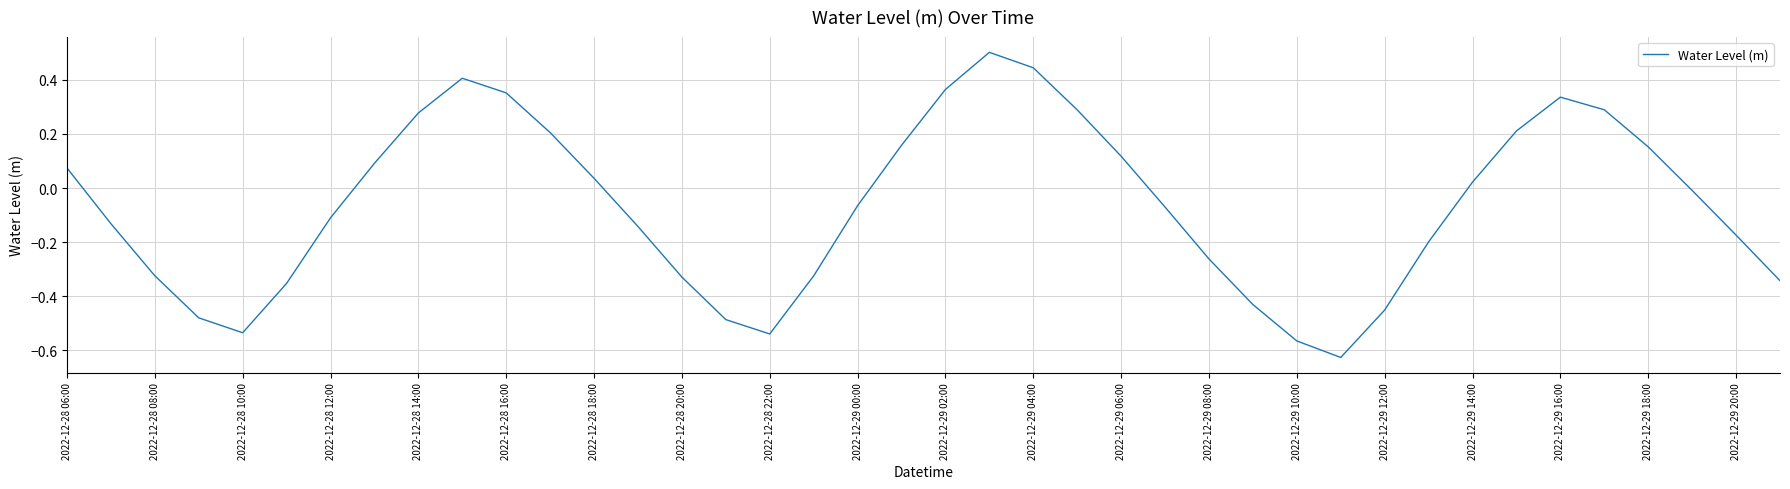

How many lines are shown in the chart?

1